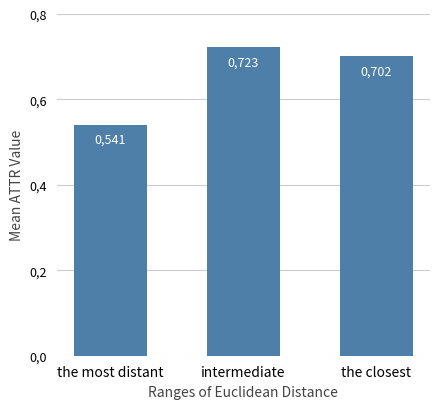

Does the chart contain any negative values?

No